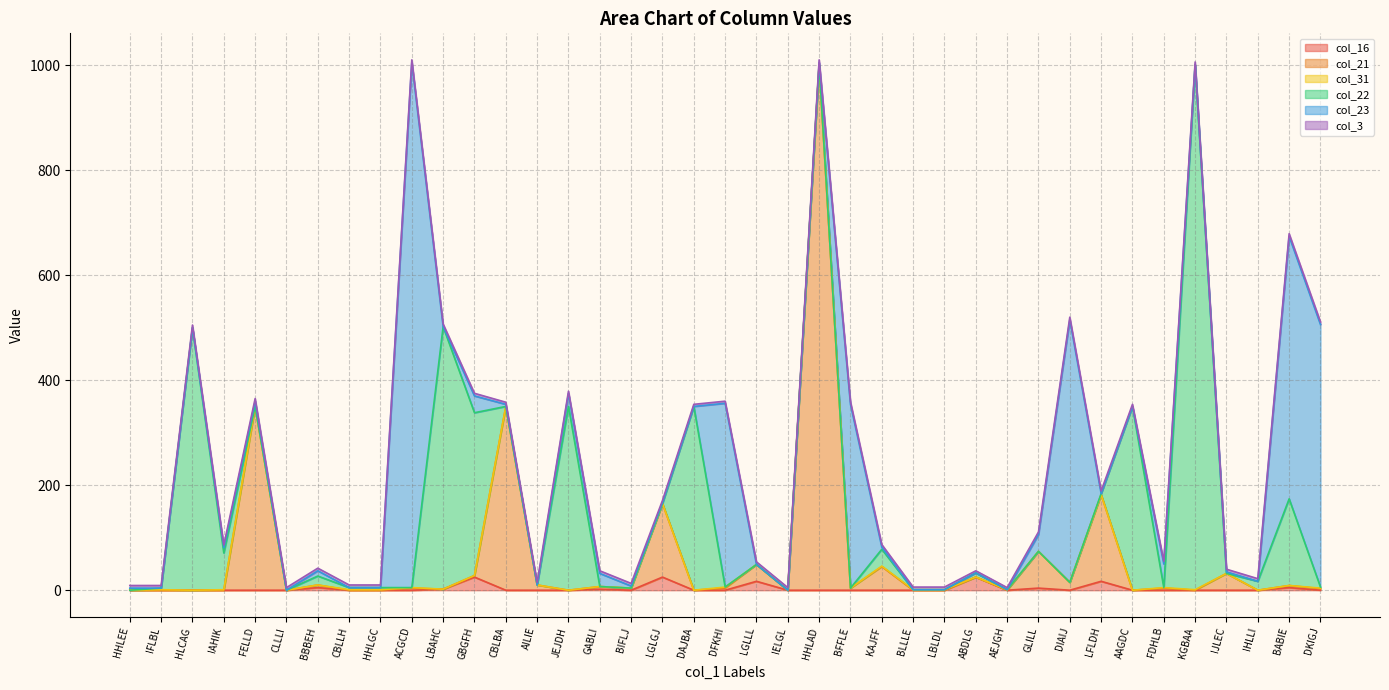

At which category does col_21 reach its first local peak?

FELLD